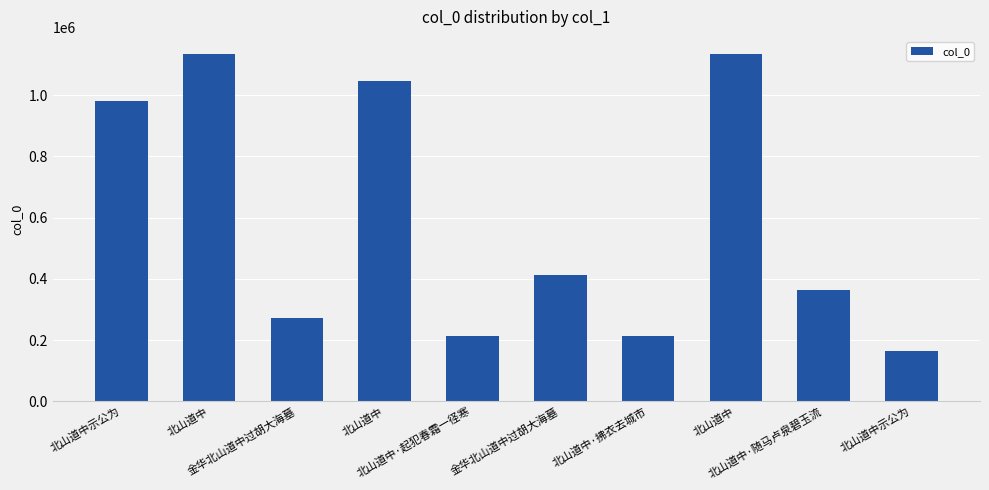

Does the chart contain any negative values?

No